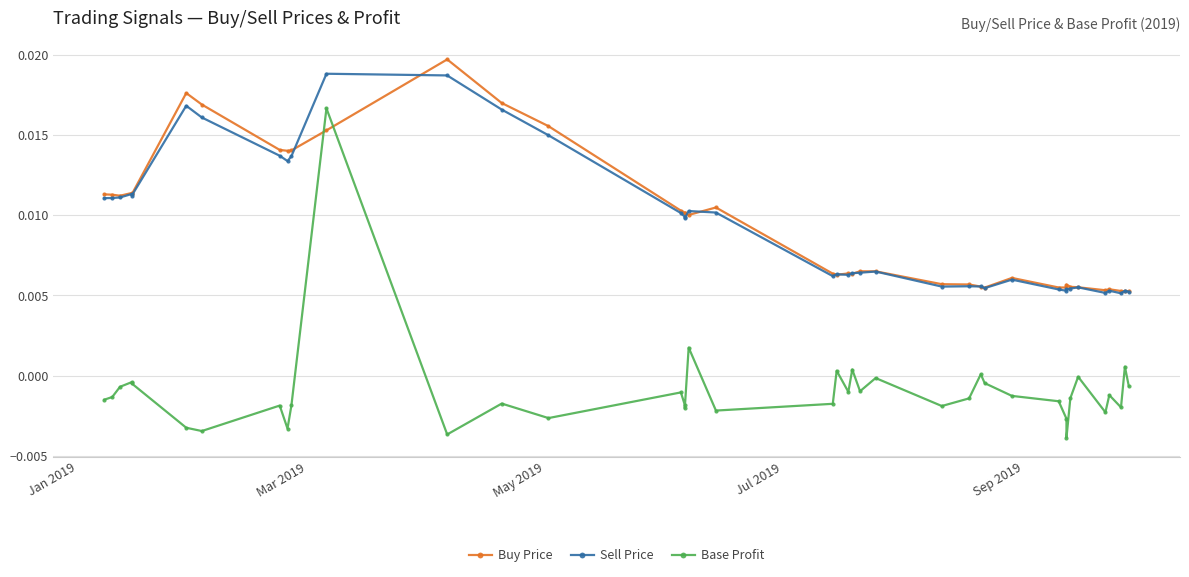

The value of Buy Price at 39 is 0.0. True or false?

False